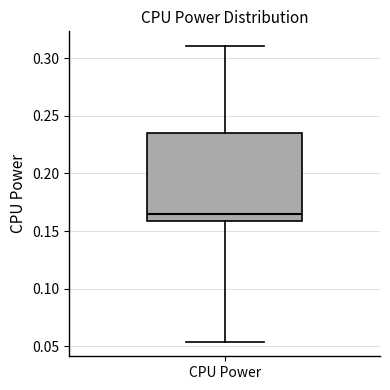

Read this box plot against the y-axis: the position of the median line, the range covered by the box, and the ends of both whiskers. The values are not printed on the chart, so give them approximately, as read against the axis.

median 0.165, box 0.160 to 0.235, whiskers 0.055 to 0.310